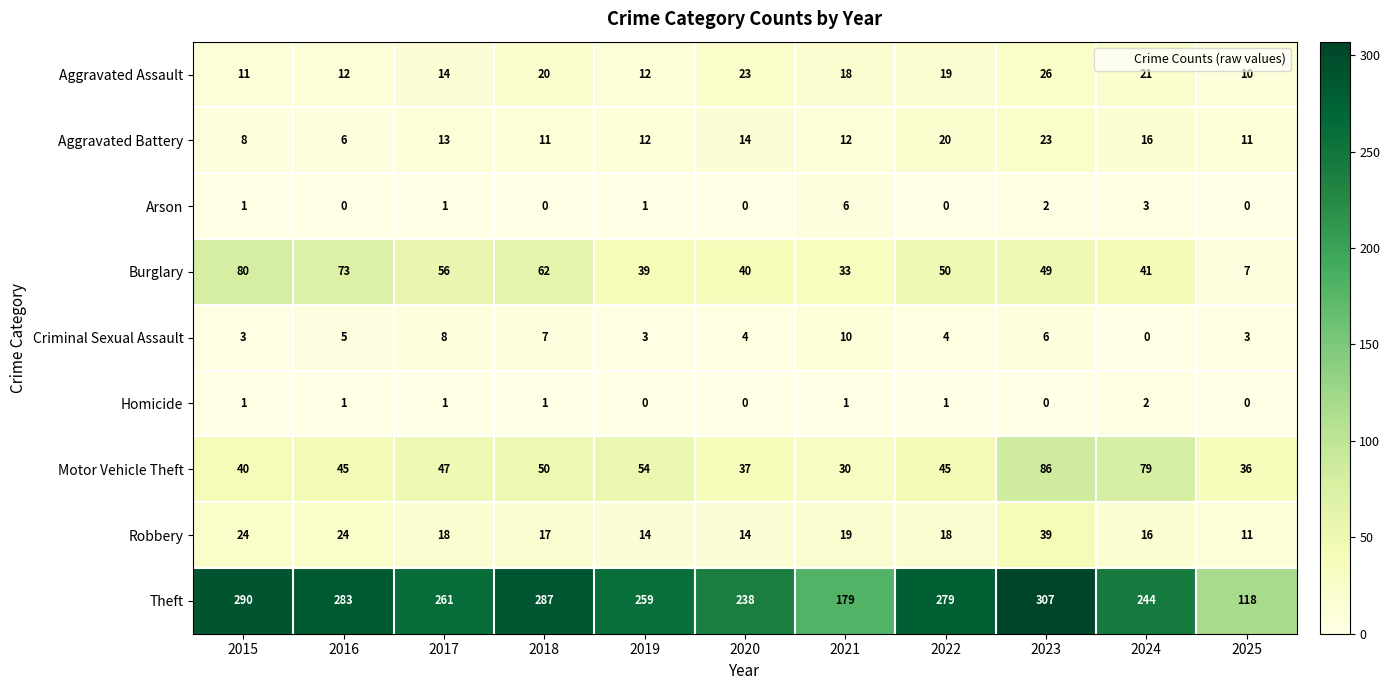

Which series has the widest spread of values?

Theft